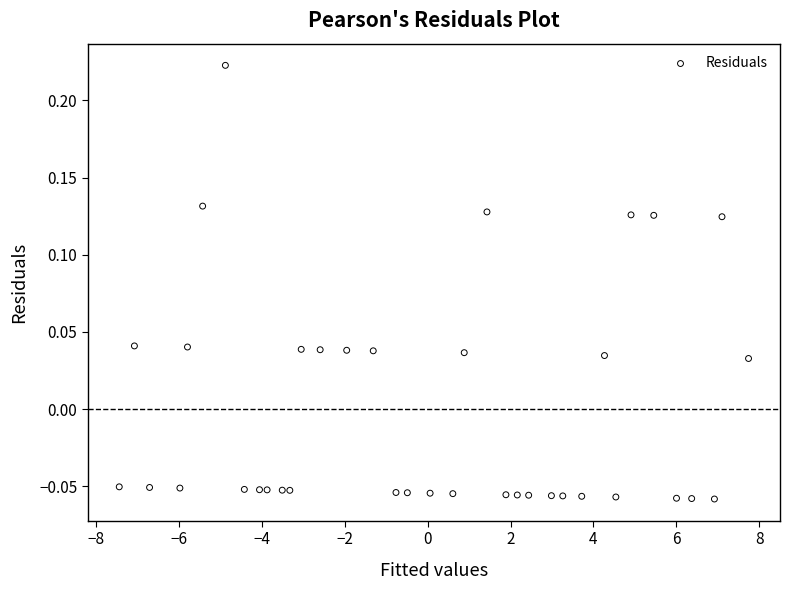

What is the range of X values (max minus min)?

15.2